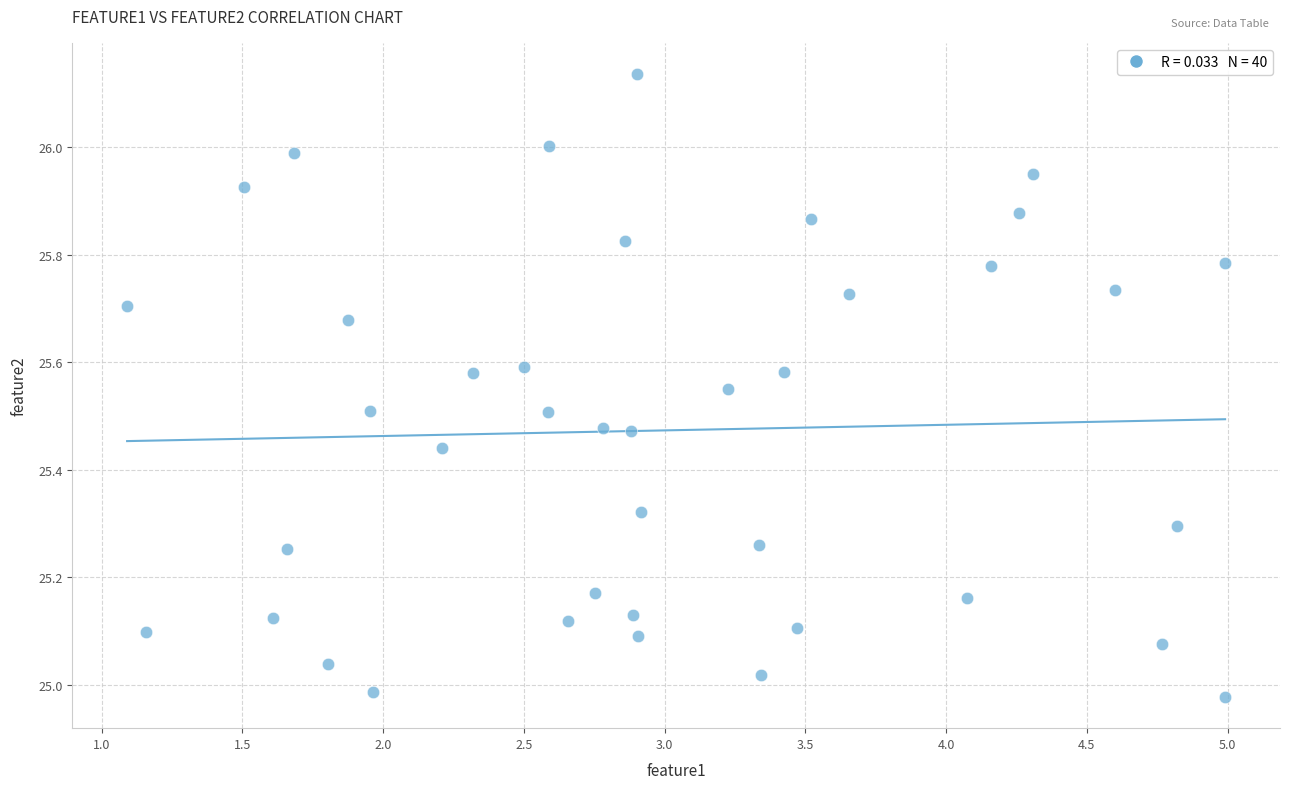

What is the range of X values (max minus min)?

3.9